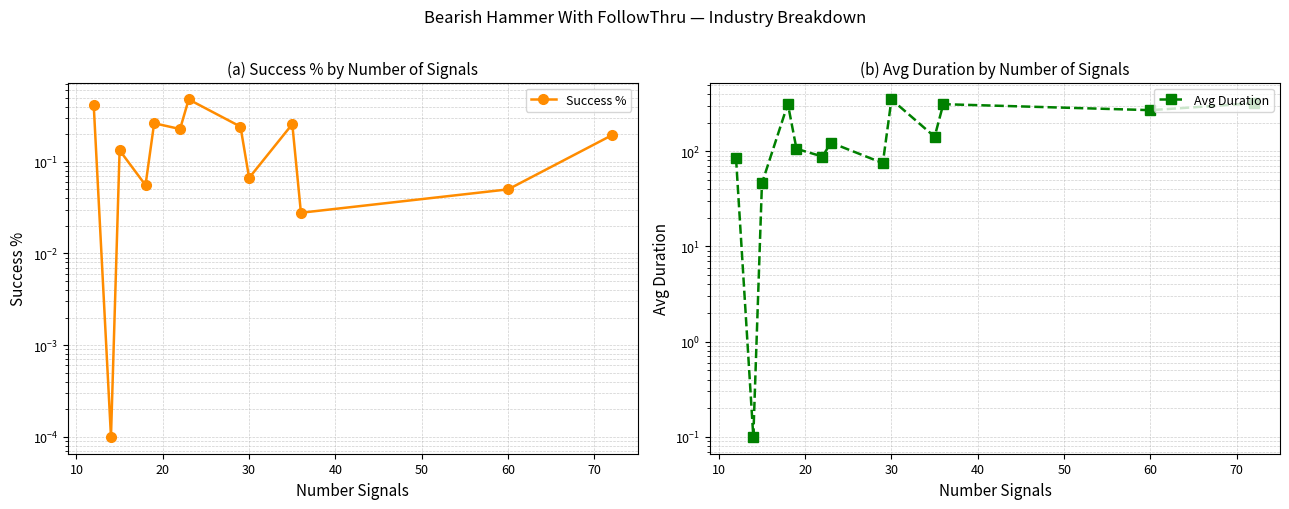

What is the average value of the Avg Duration series?

171.5